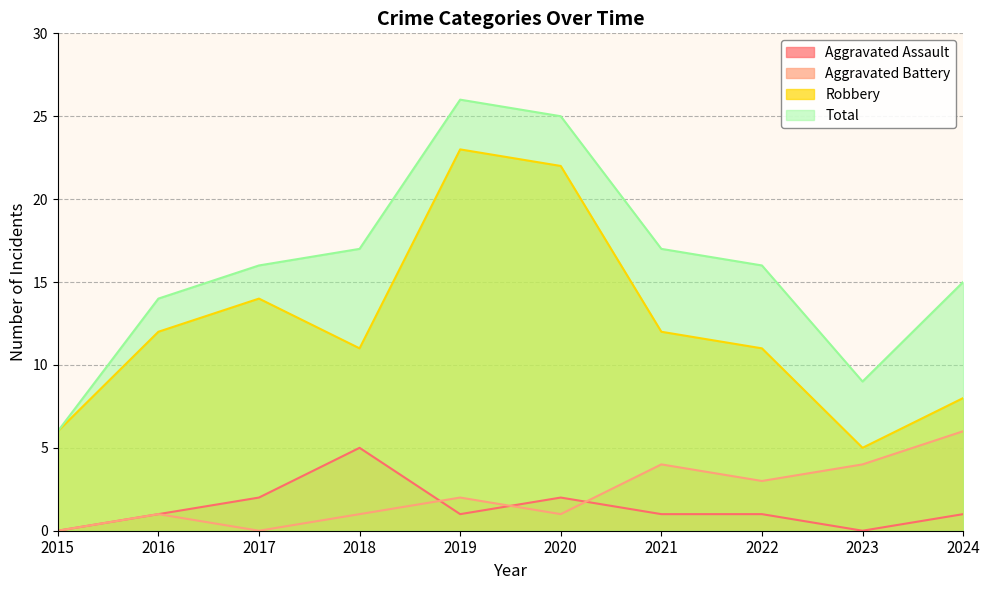

Which series has the largest total across all categories?

Total